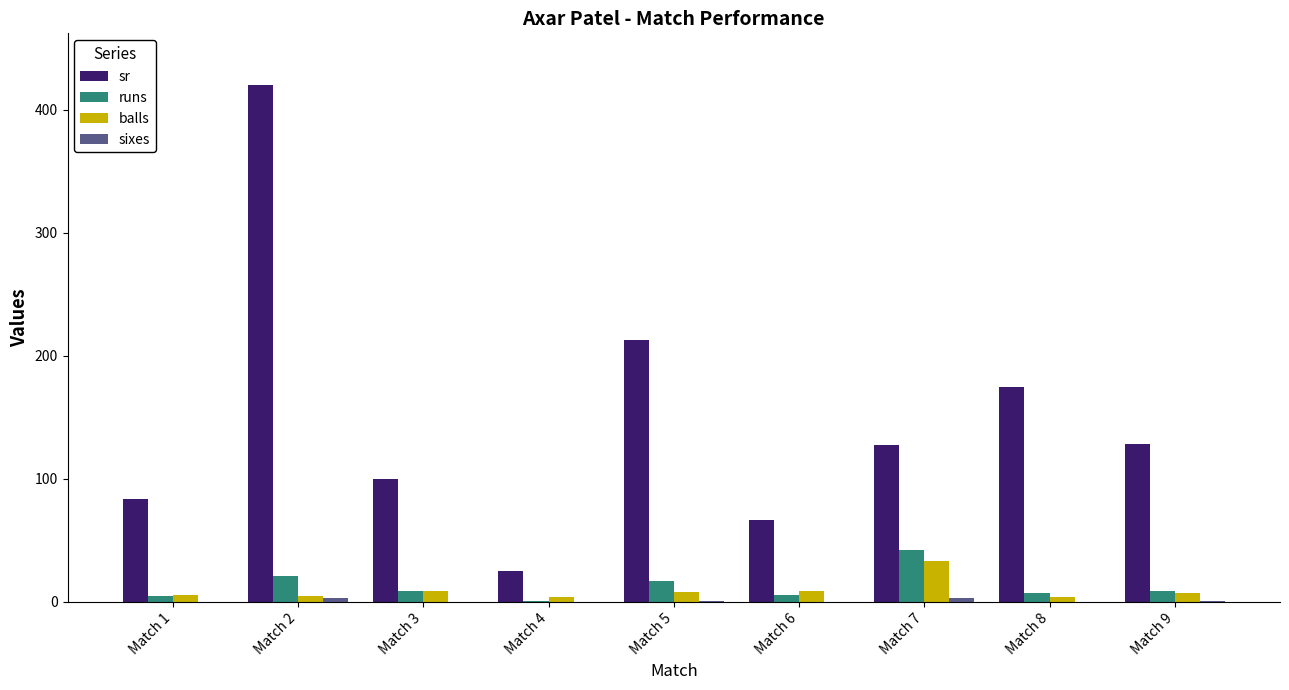

How many series are shown in this chart?

4